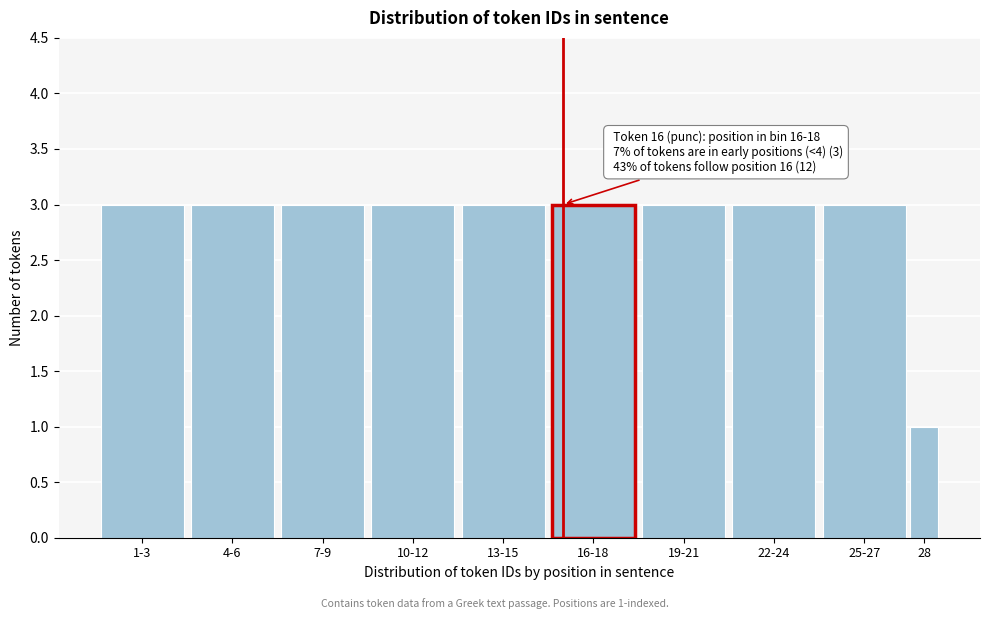

Reading left to right, transcribe all the data shown in this chart.

1-3=3	4-6=3	7-9=3	10-12=3	13-15=3	16-18=3	19-21=3	22-24=3	25-27=3	28=1